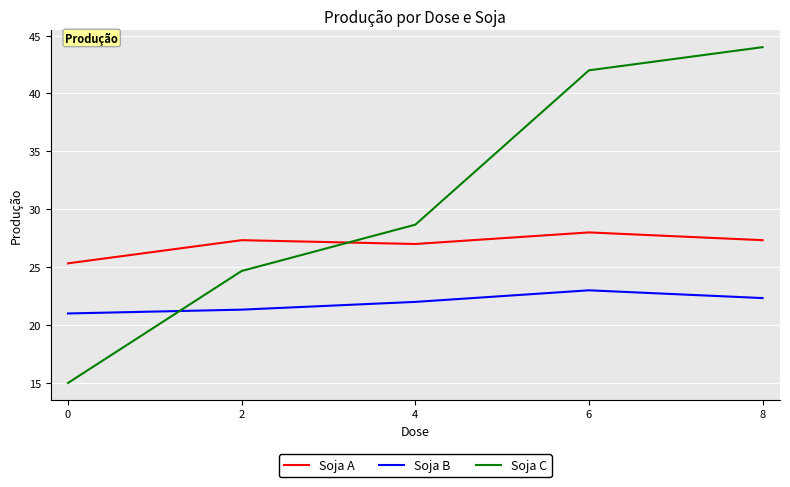

Where is the first local maximum for Soja B?

6